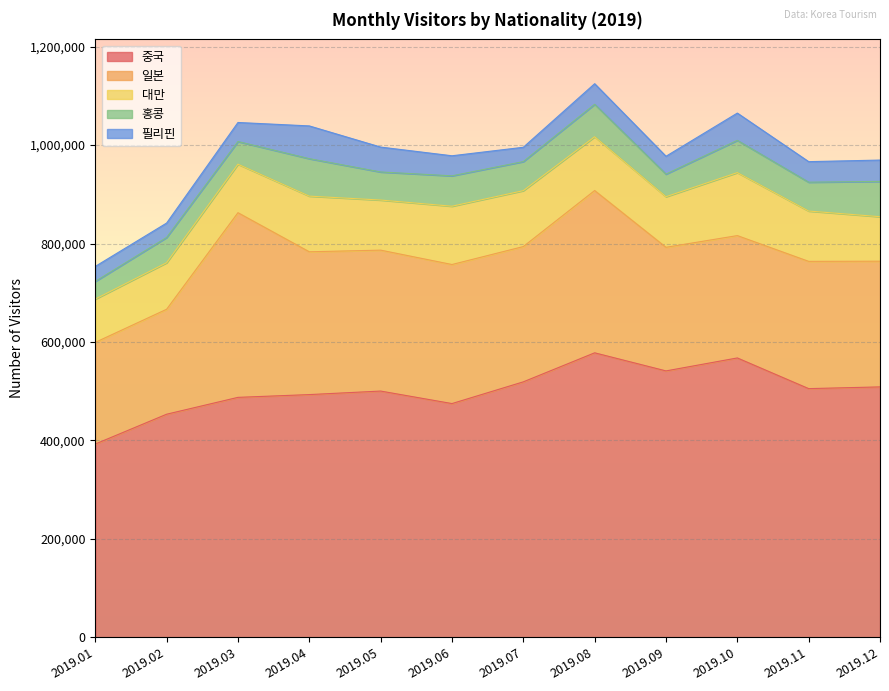

Which series has the widest spread of values?

중국